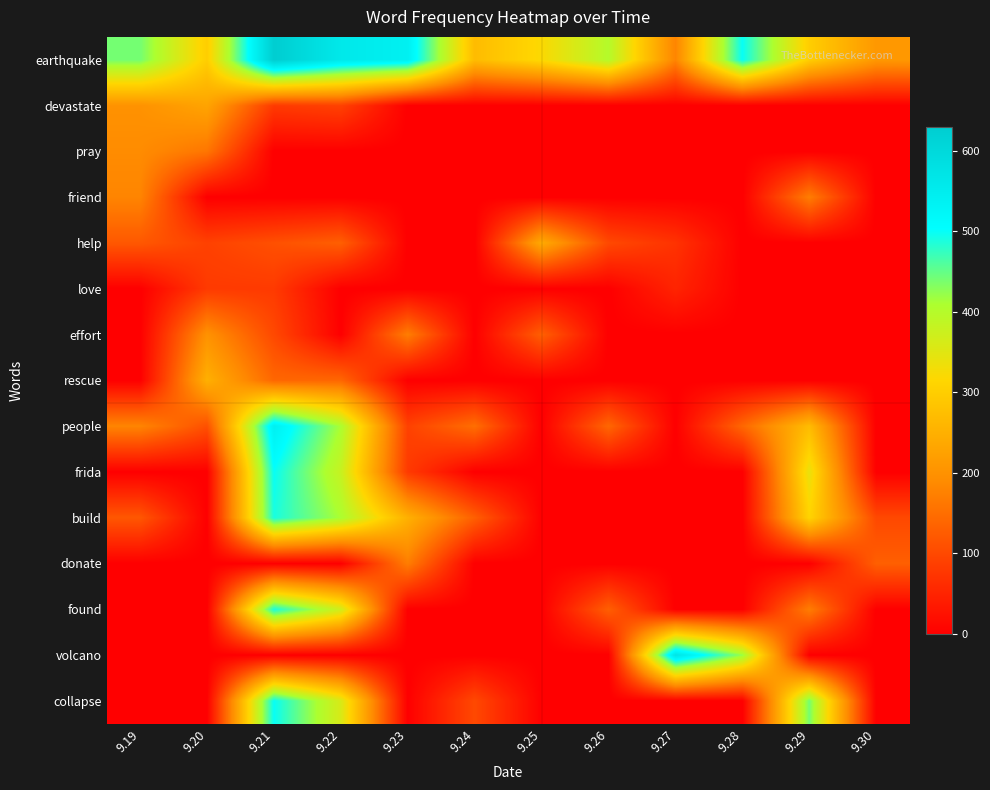

Which series has the largest total across all categories?

earthquake